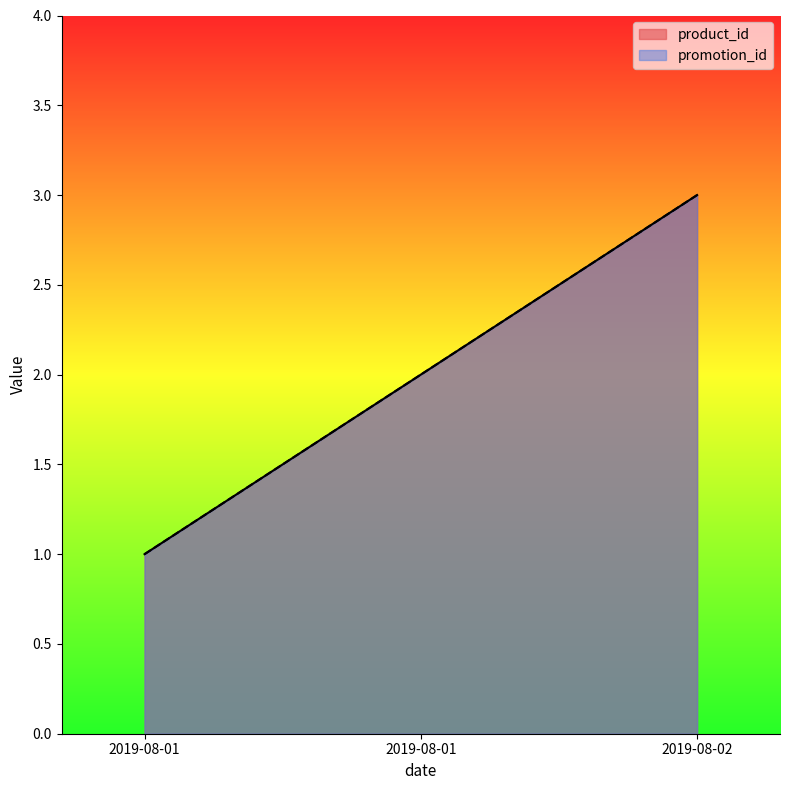

Which series has the largest range (max minus min)?

product_id